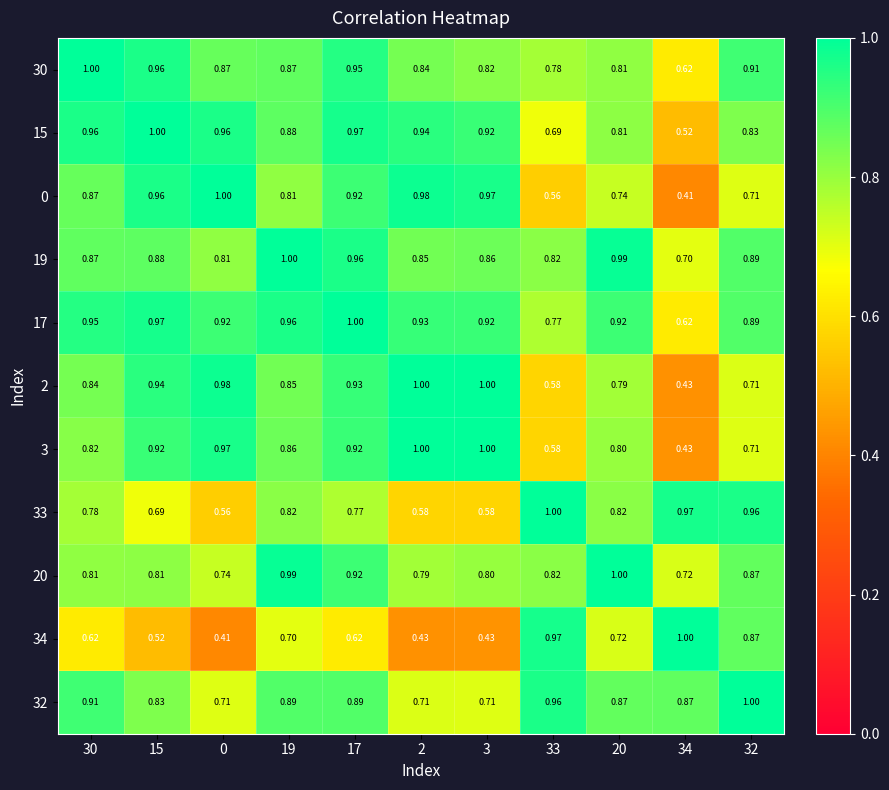

What is the greatest value displayed?

1.0